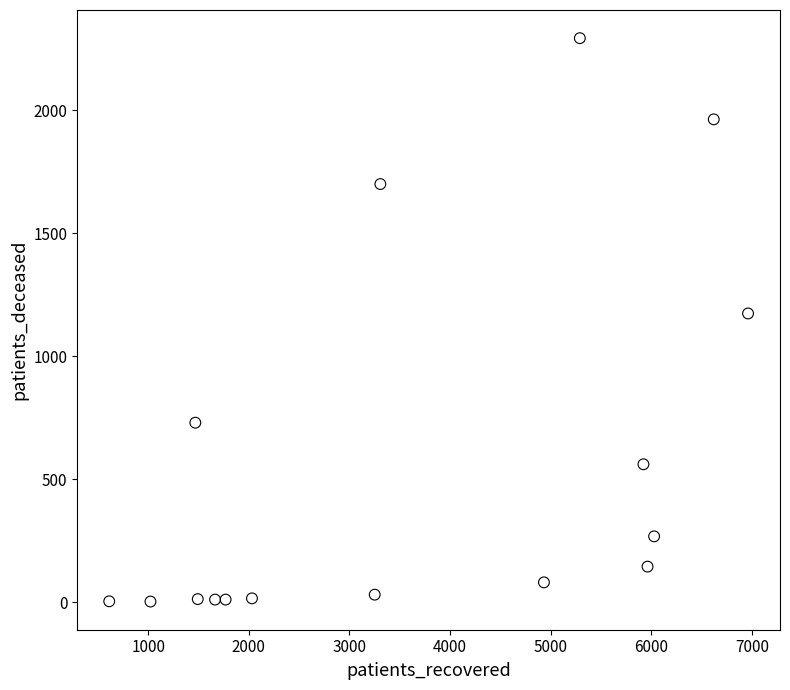

What is the range of X values (max minus min)?

6350